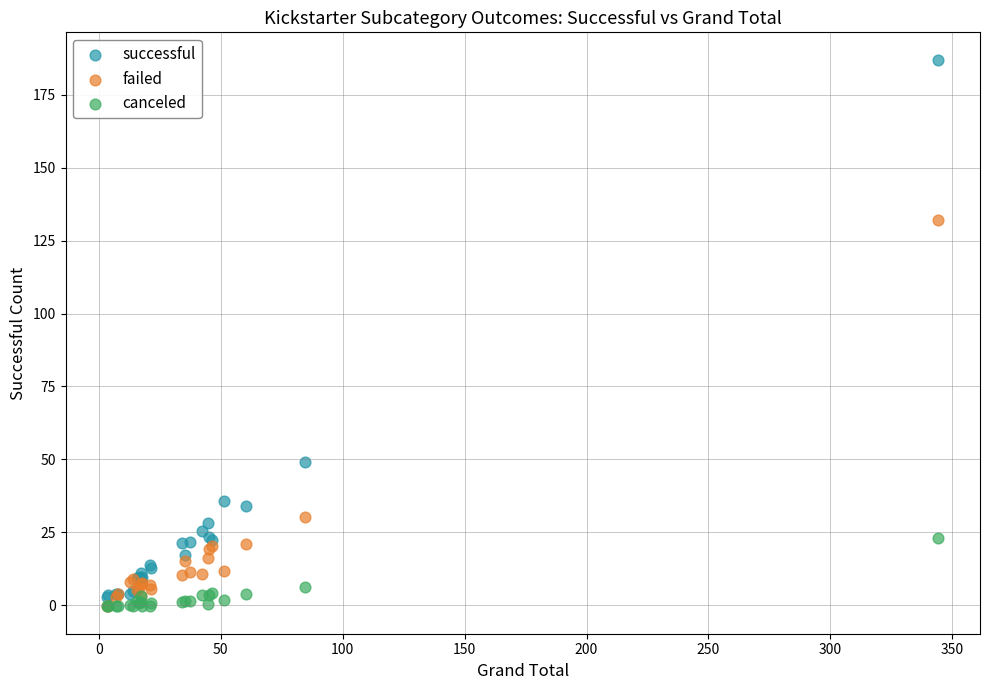

In the successful series, what Y value is closest to 94?

49.2